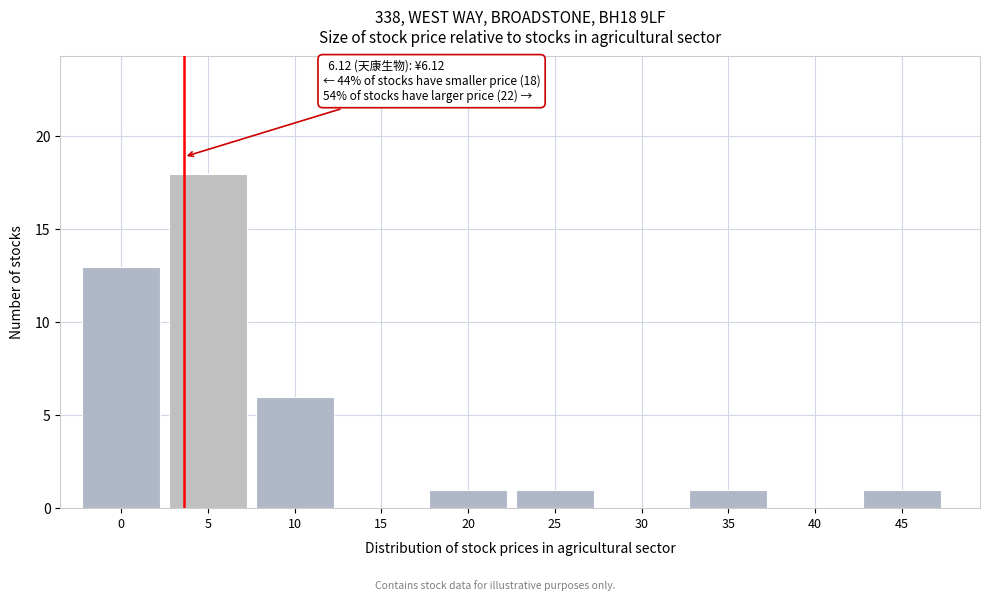

Reading right to left, transcribe all the data shown in this chart.

45=1	40=0	35=1	30=0	25=1	20=1	15=0	10=6	5=18	0=13